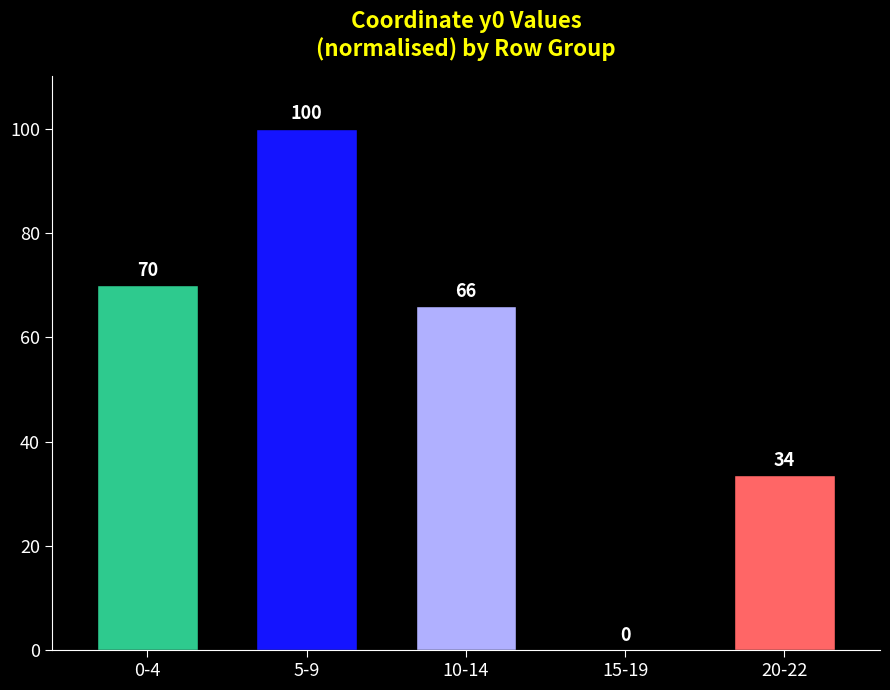

What is the sum of the values at 15-19 and 0-4?

70.0